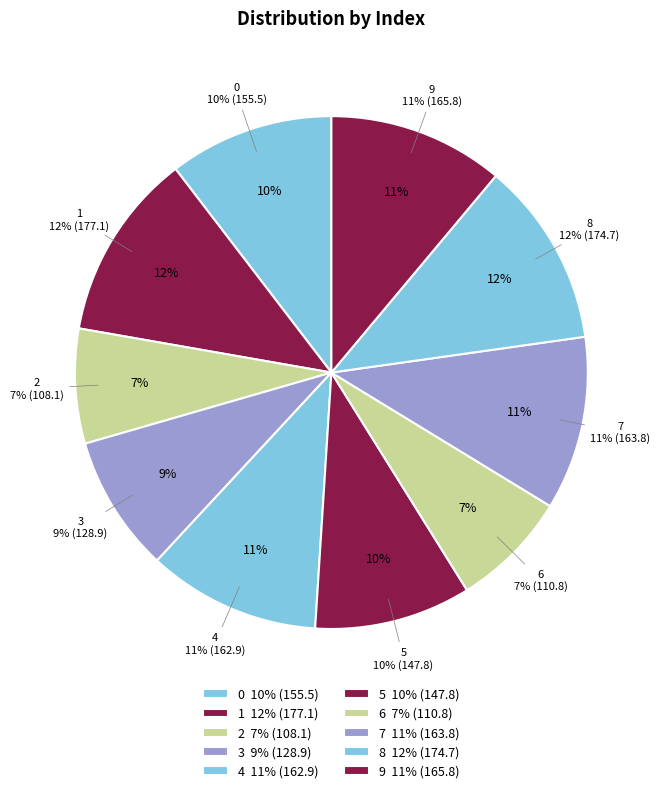

How many segments does this pie chart have?

10